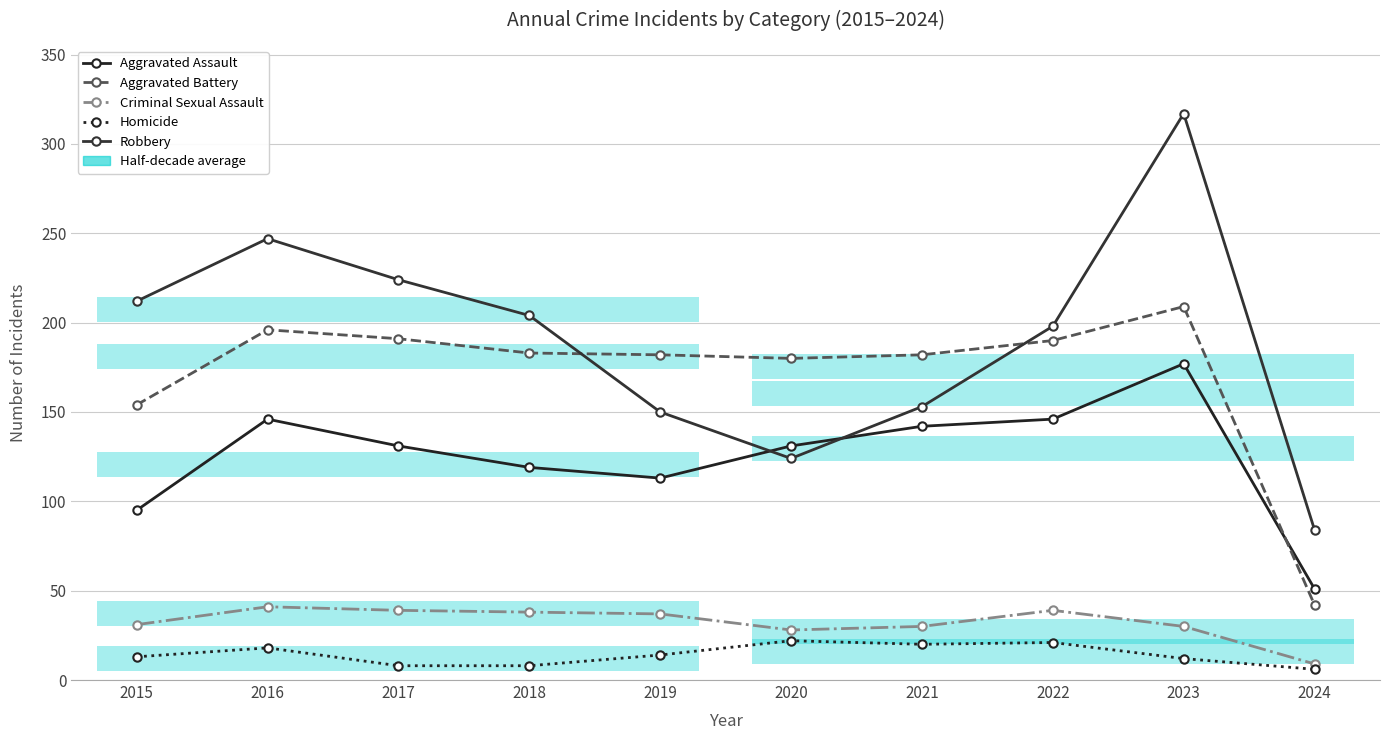

What is the difference between the highest and lowest values at 2022?

177